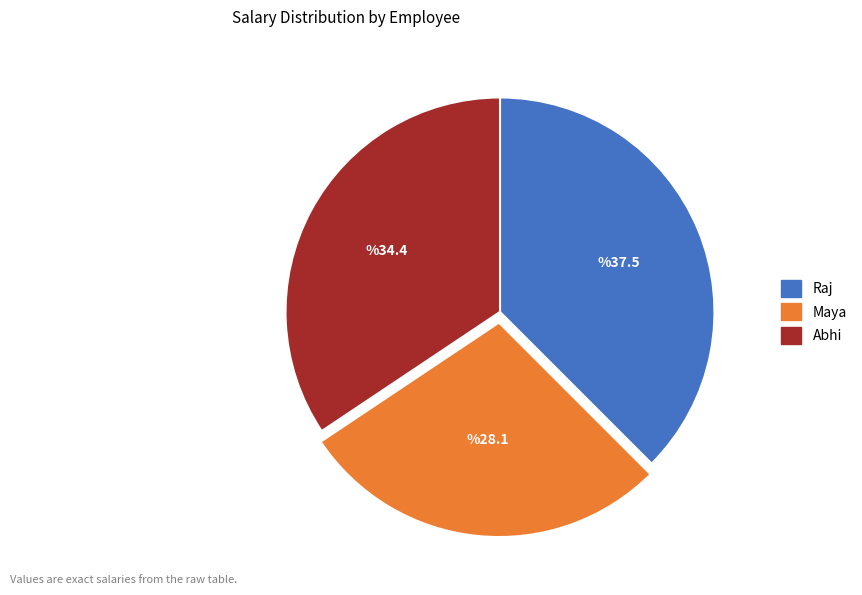

Is there a majority slice in this chart?

No